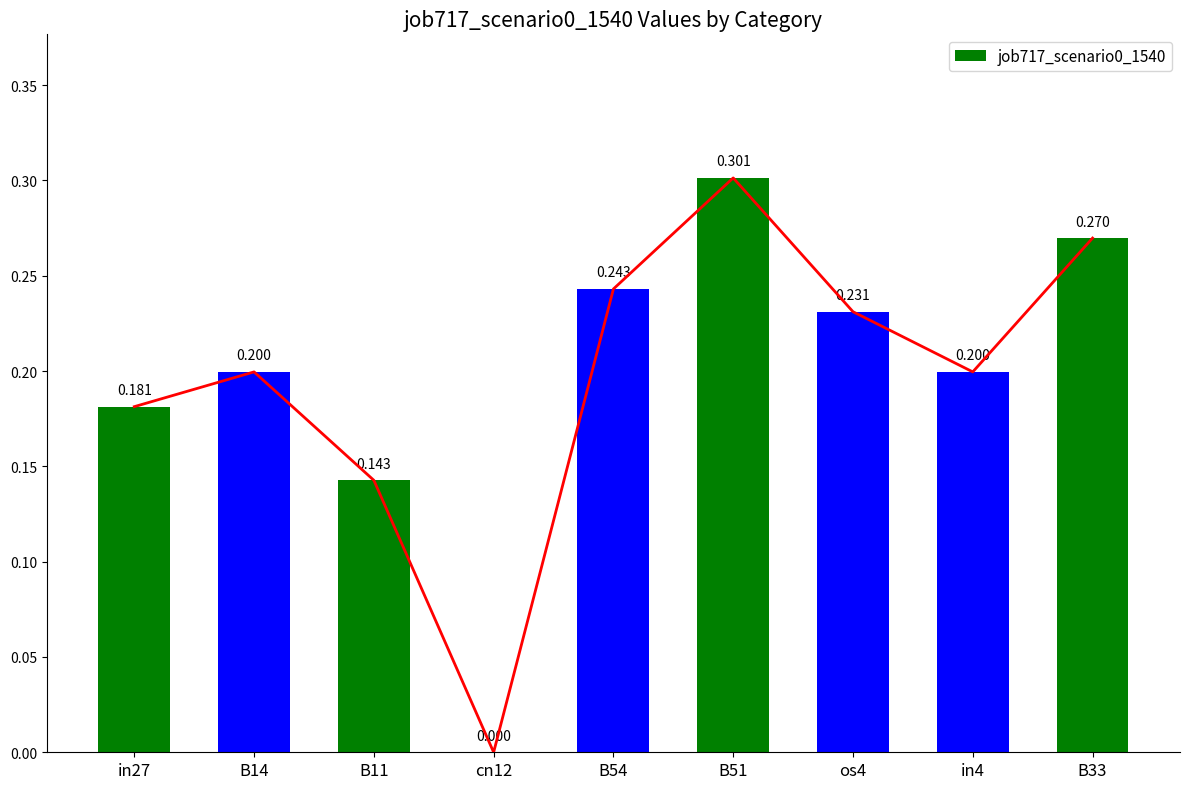

What is the difference between the values at in4 and B33?

0.1